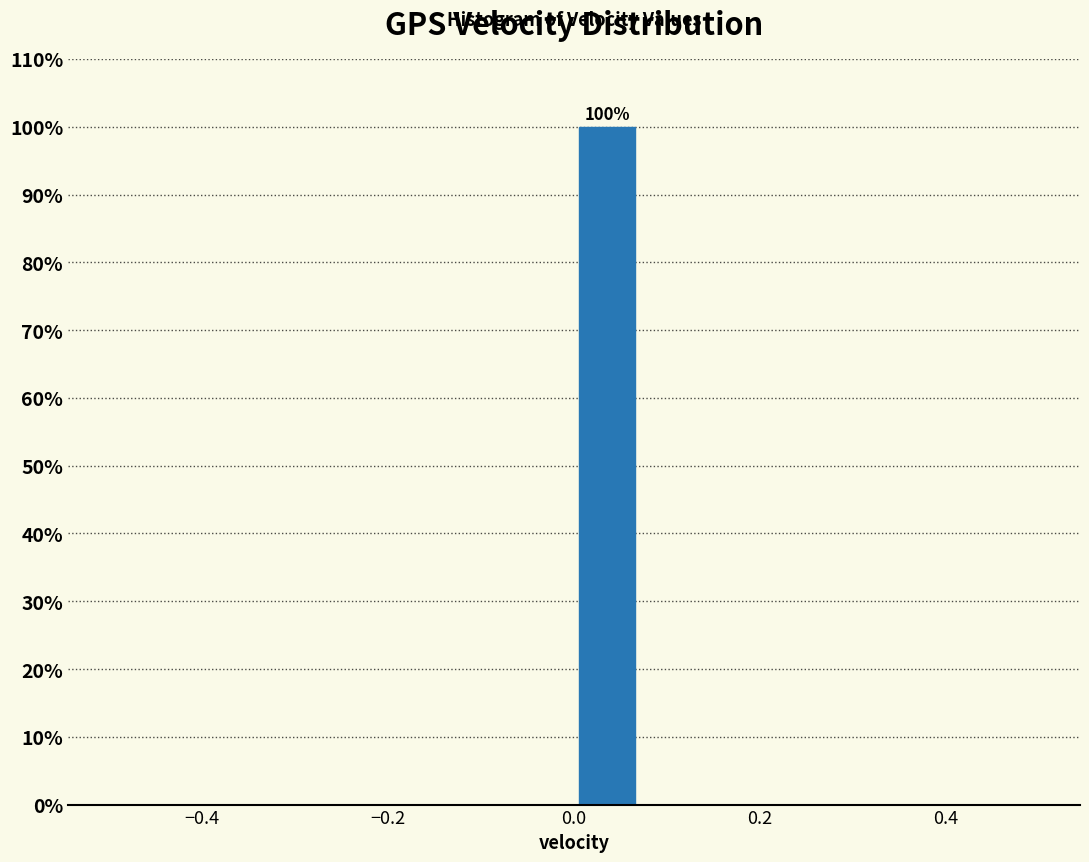

Read against the x-axis, roughly where is the centre of the tallest bar?

0.04